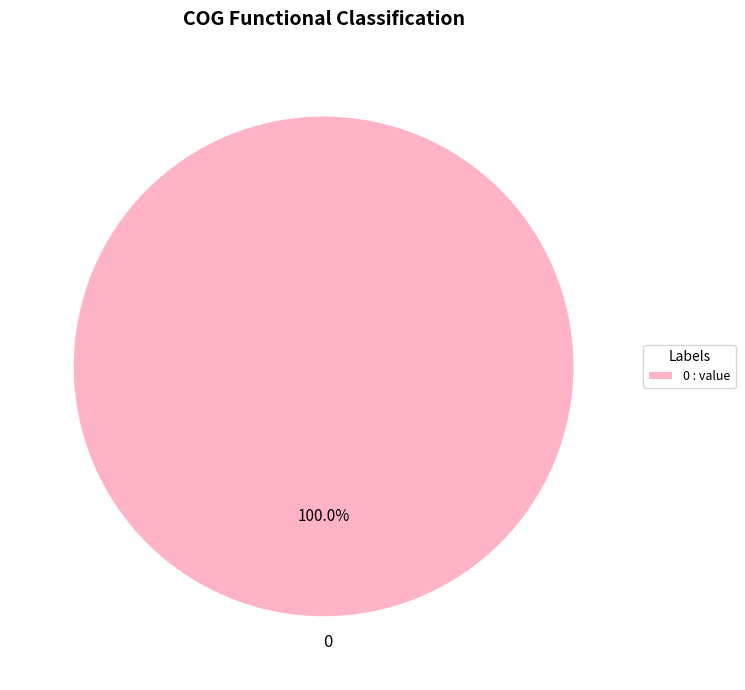

To the nearest percent, what portion does 0 represent?

100%